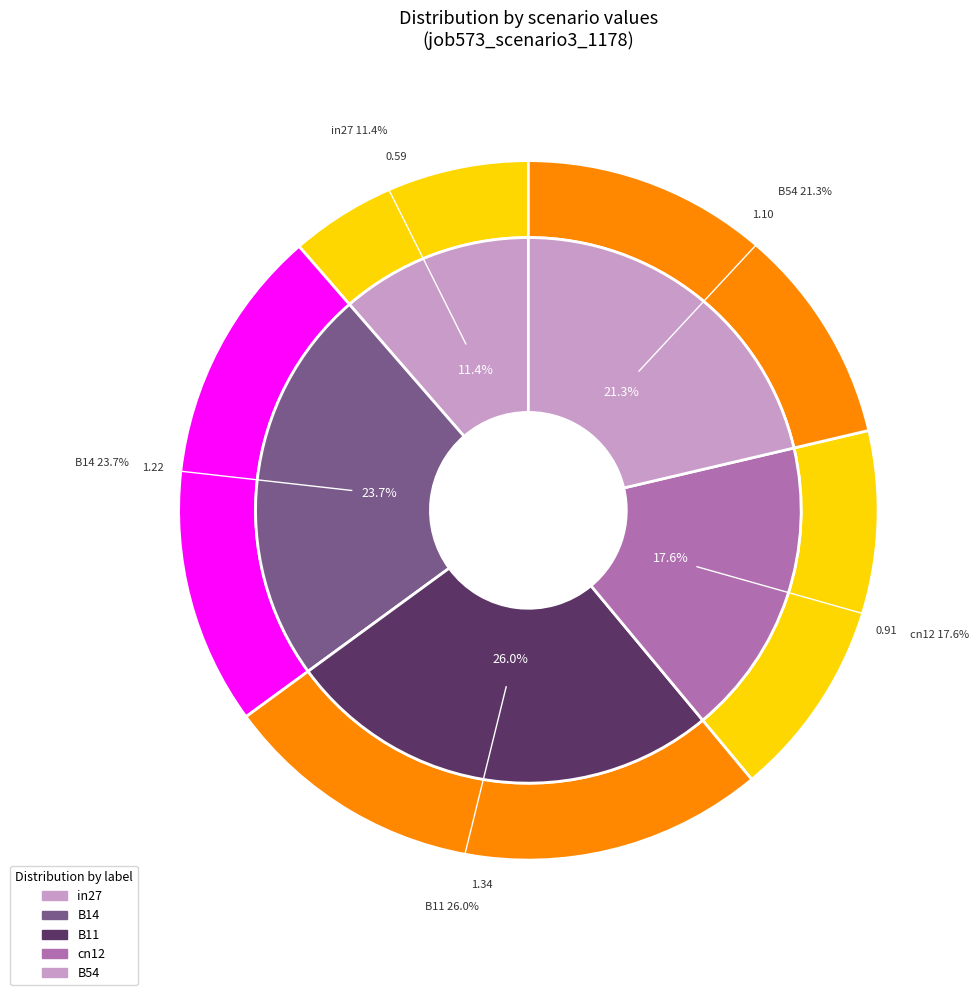

To the nearest percent, what percentage of the pie is B11?

26%